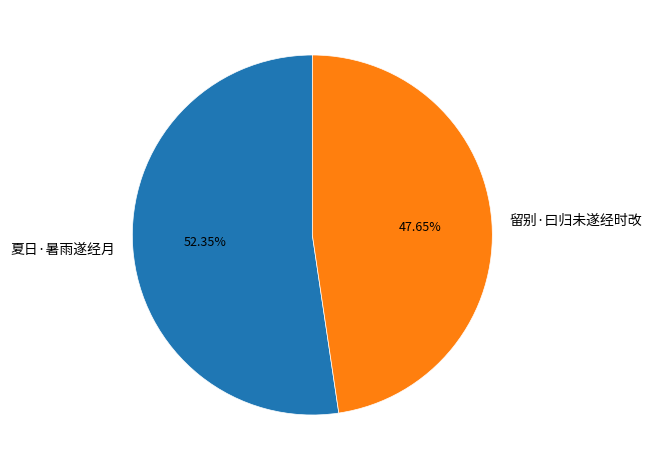

What percentage is NOT represented by 夏日·暑雨遂经月?

47.7%